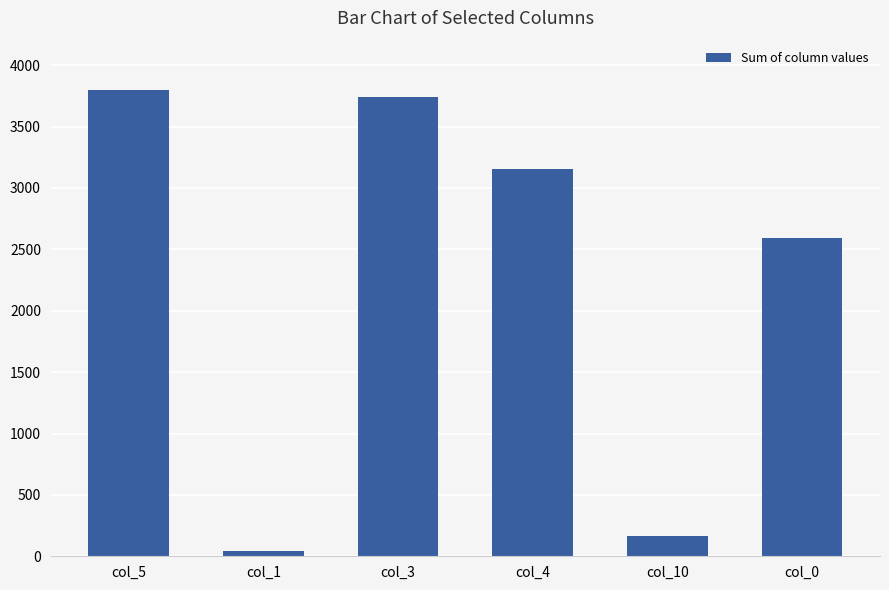

Rank the categories by value from highest to lowest.

col_5, col_3, col_4, col_0, col_10, col_1